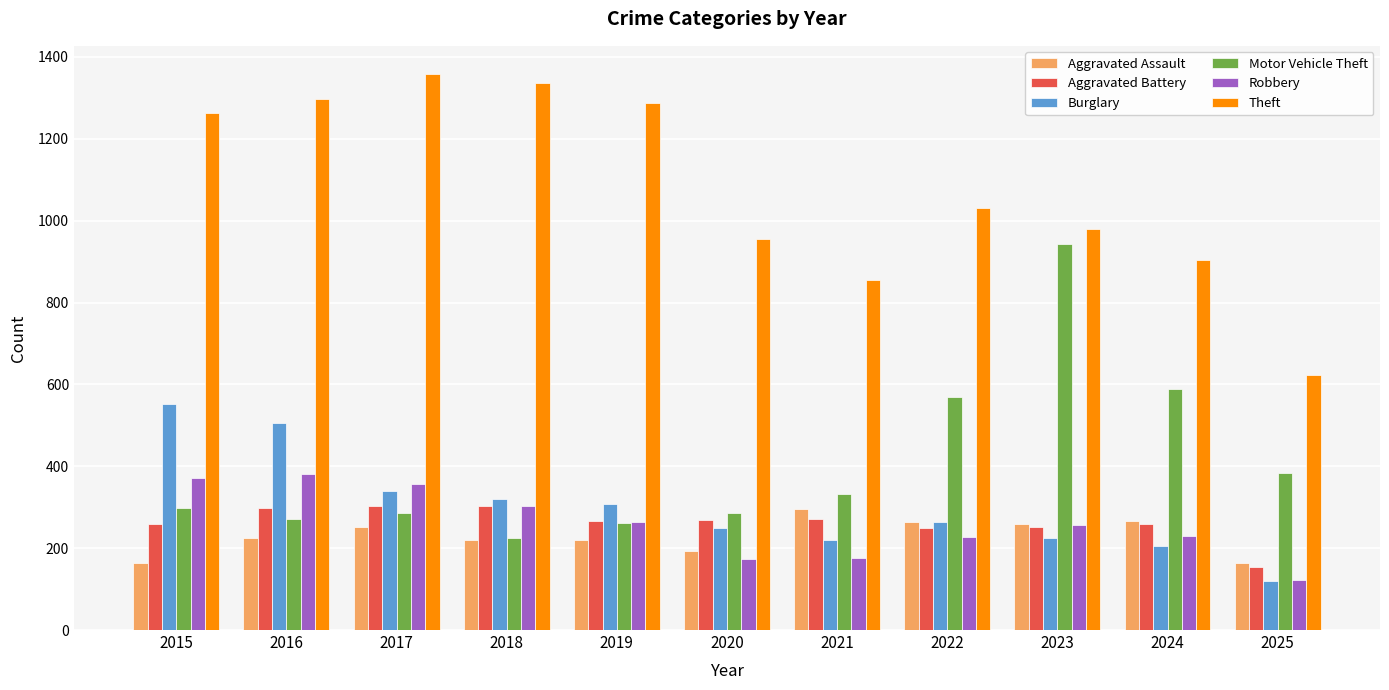

What is the approximate value of Theft at 2021?

856